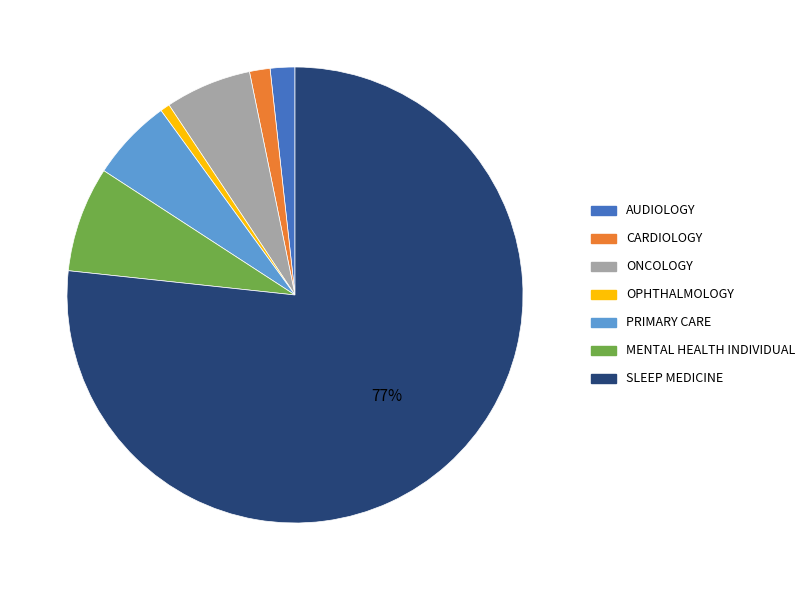

Does SLEEP MEDICINE account for over 50% of the chart?

Yes